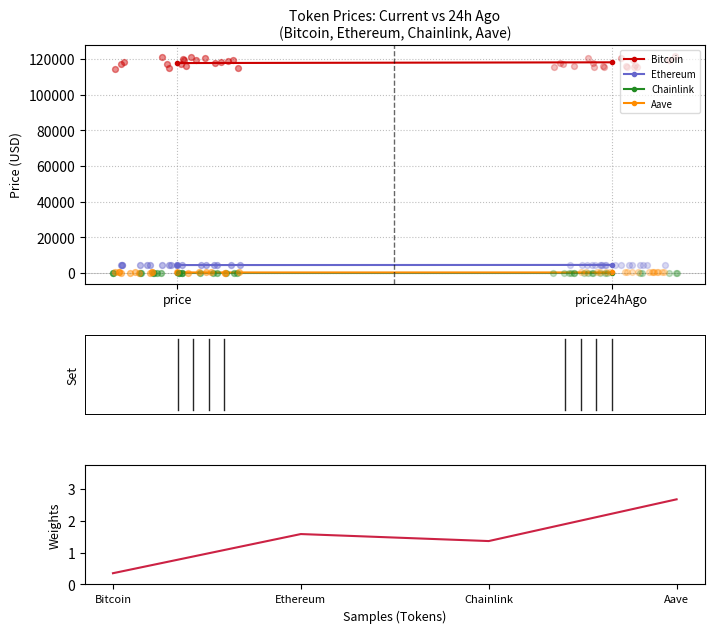

Which series has the largest Y range (max minus min)?

Bitcoin